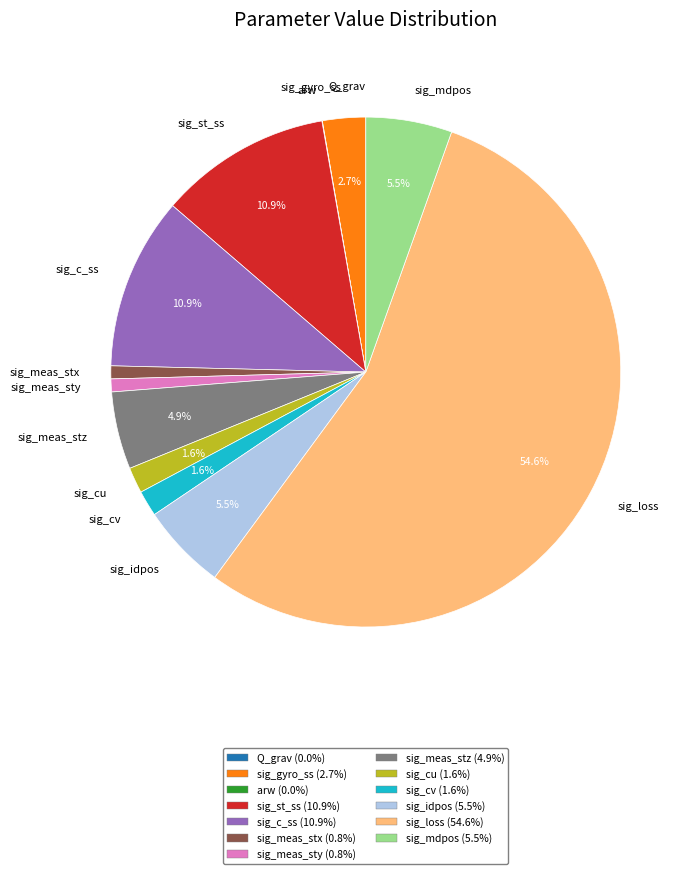

Between sig_meas_sty and sig_st_ss, which is larger?

sig_st_ss